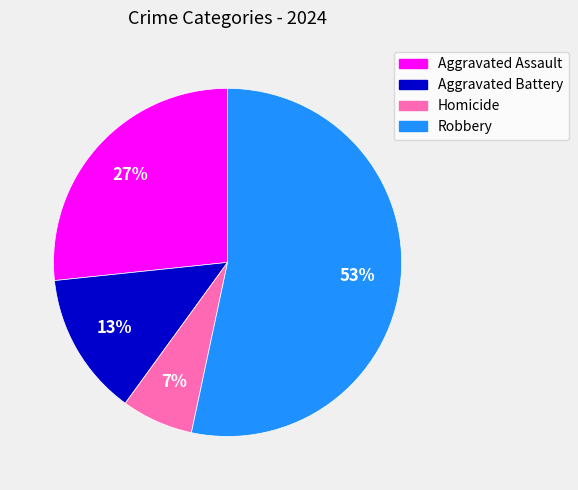

How many slices are in this pie chart?

4